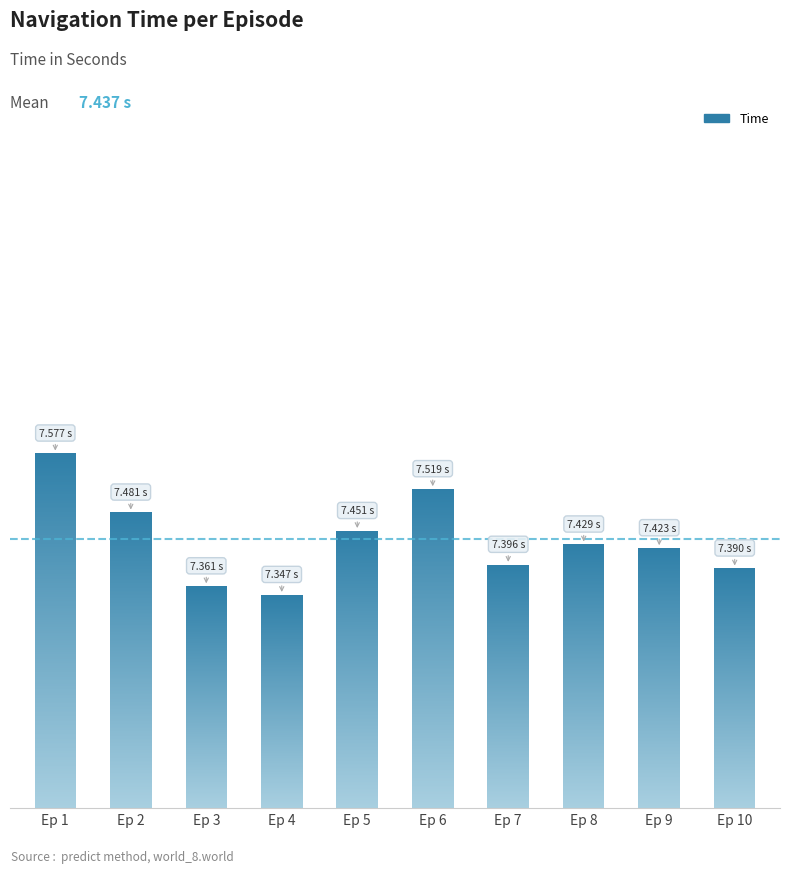

Where is the data nearest to the value 7?

Ep 4